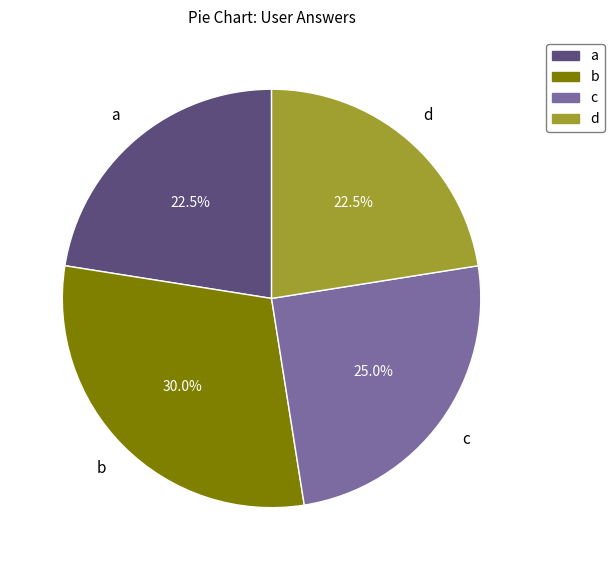

To the nearest percent, what is the difference between the largest and smallest slice percentages?

8%